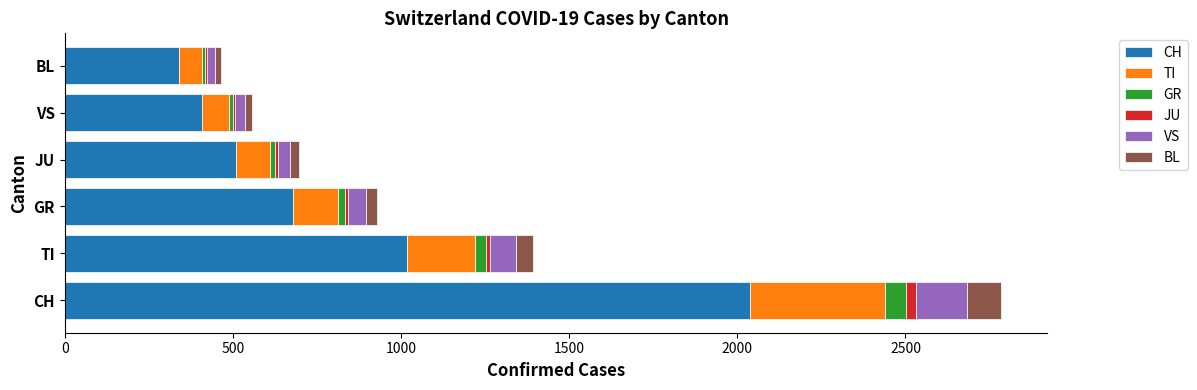

Which category has the highest value in the CH series?

CH